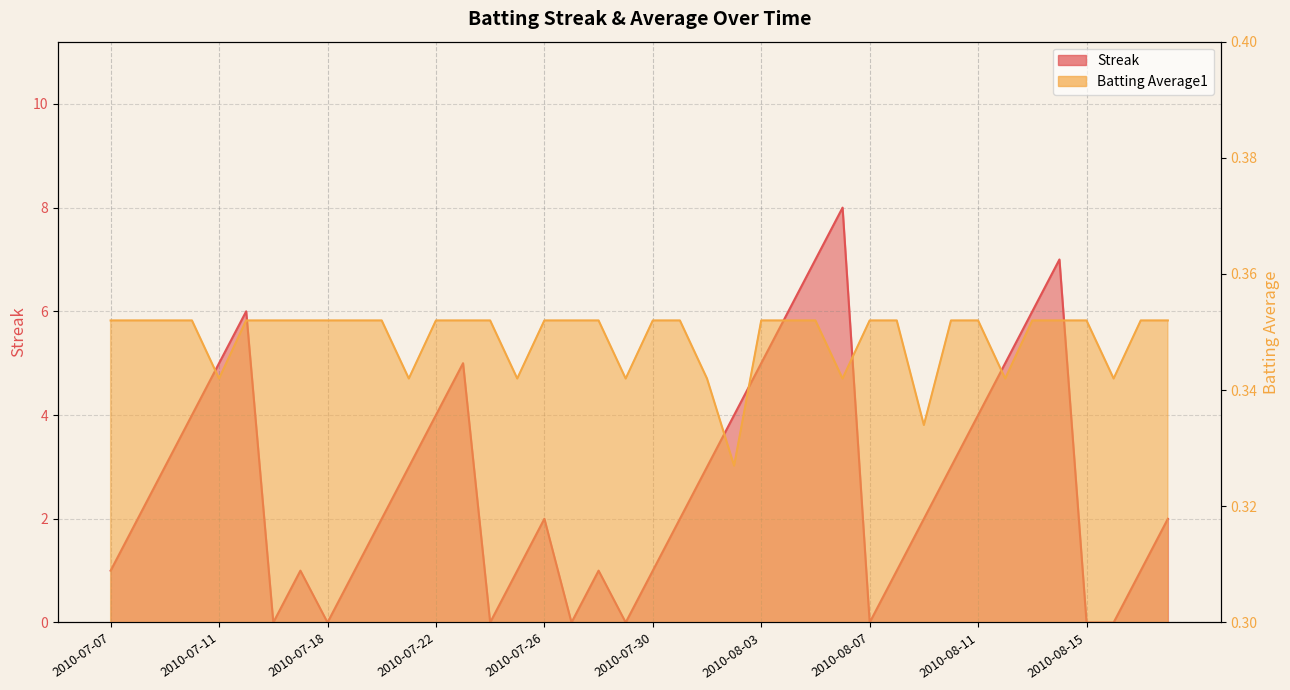

Which series changed the most between 2010-08-03 and 2010-08-16?

Streak